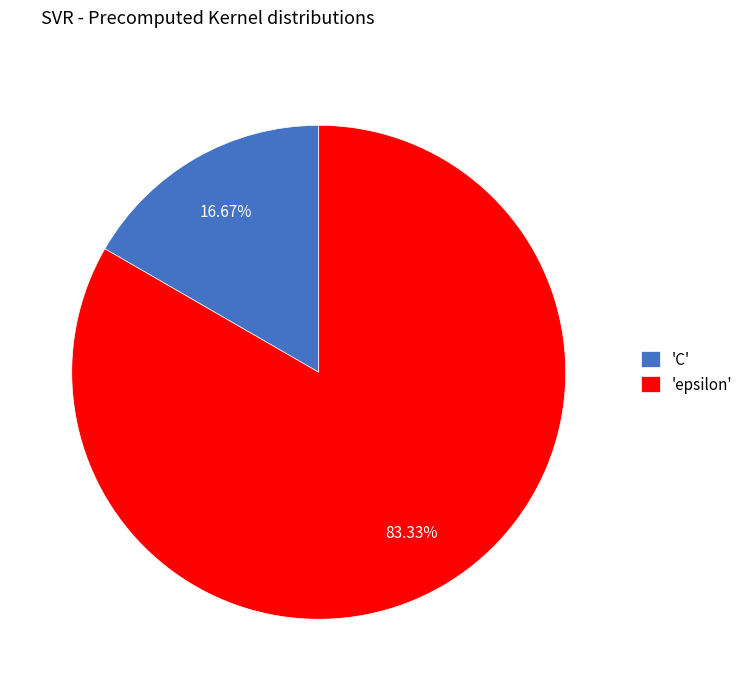

Which slice is the smallest?

'C'